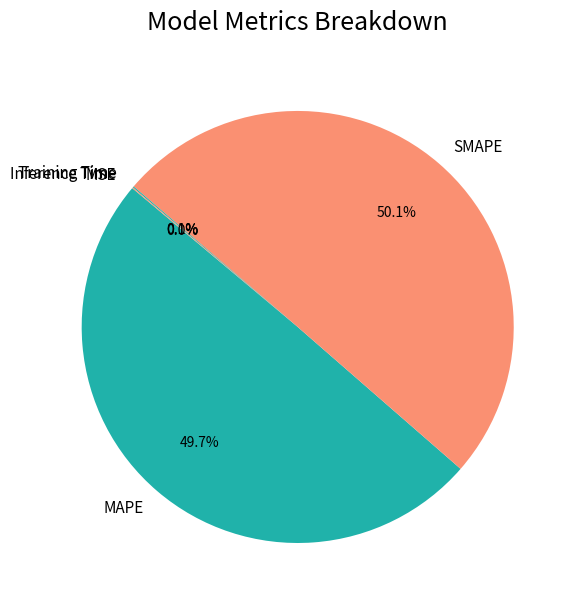

Is the sum of SMAPE and MAPE greater than half?

Yes